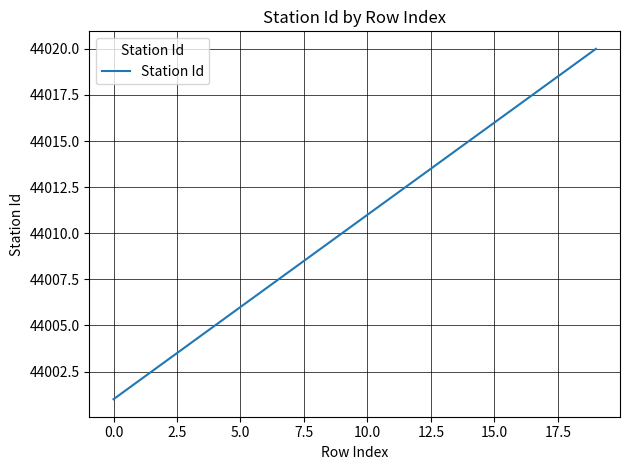

Does the chart display data point markers on the line(s)?

No